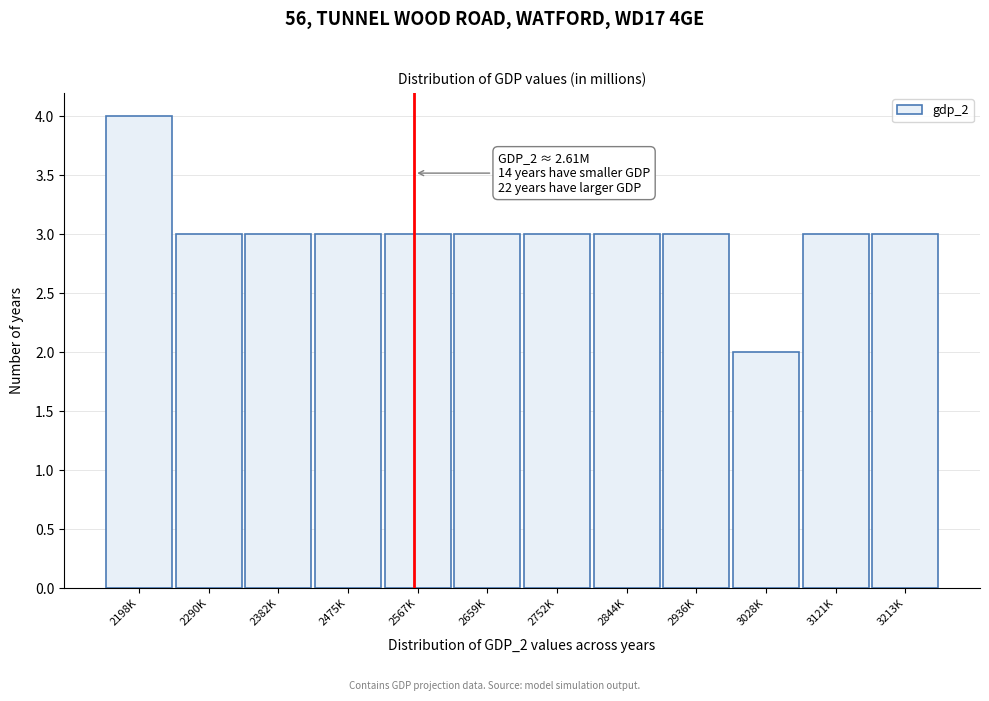

Reading right to left, what are all the values shown in this chart?

3	3	2	3	3	3	3	3	3	3	3	4